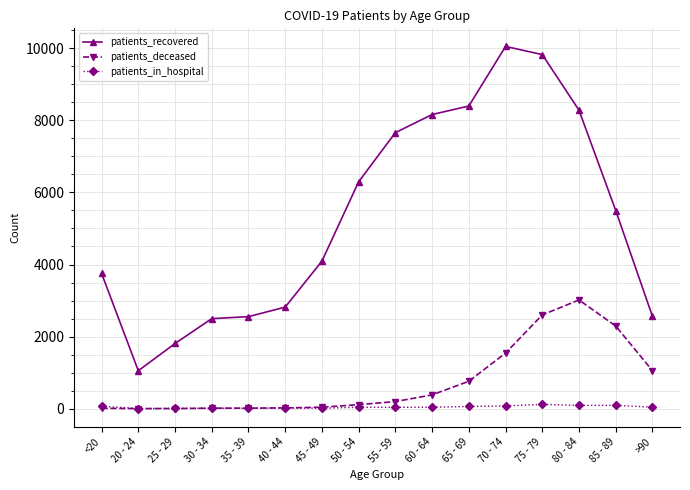

List the series in order of their peak value, lowest first.

patients_in_hospital, patients_deceased, patients_recovered